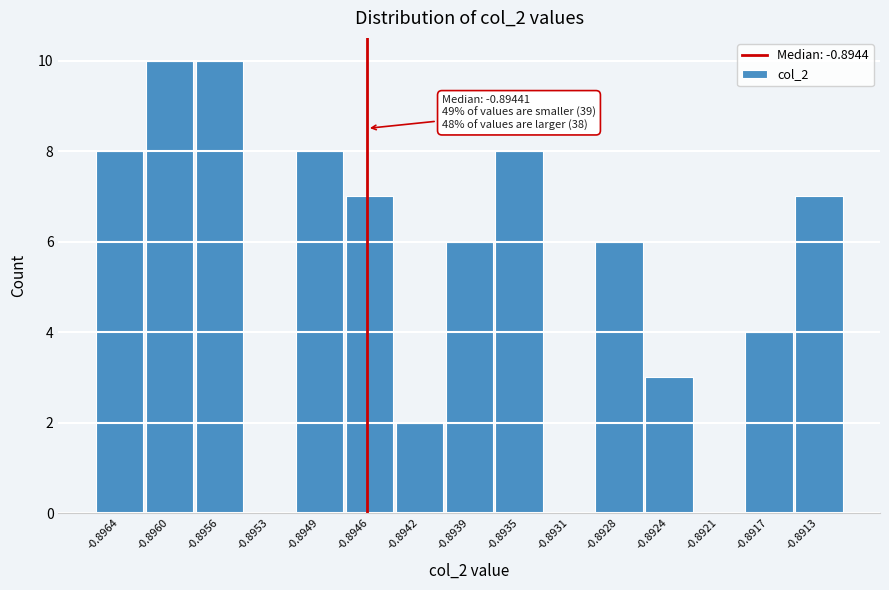

Reading right to left, what are all the values shown in this chart?

-0.8913=7	-0.8917=4	-0.8921=0	-0.8924=3	-0.8928=6	-0.8931=0	-0.8935=8	-0.8939=6	-0.8942=2	-0.8946=7	-0.8949=8	-0.8953=0	-0.8956=10	-0.8960=10	-0.8964=8